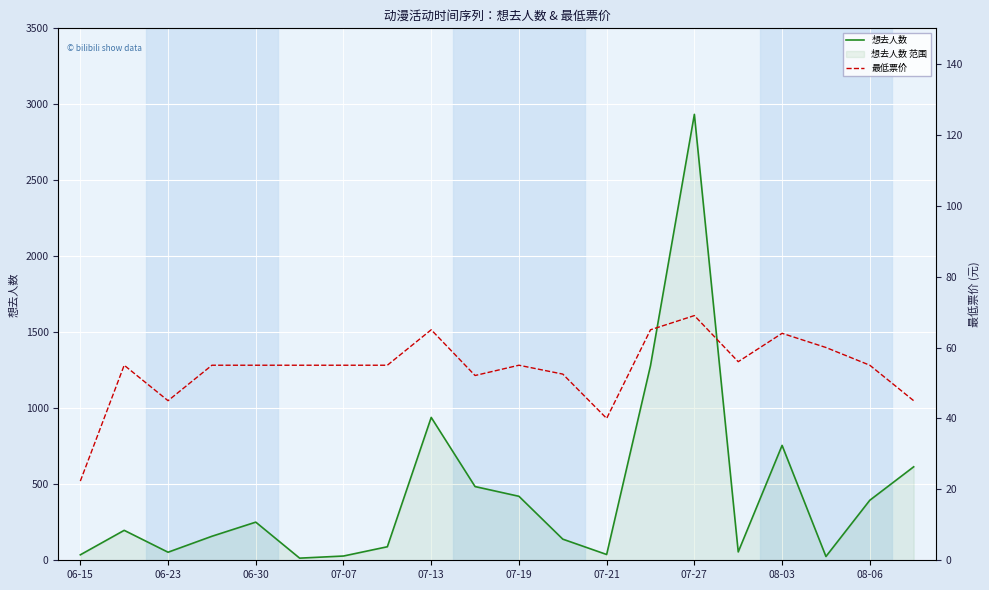

The value of 想去人数 at 07-19 is 629. True or false?

False